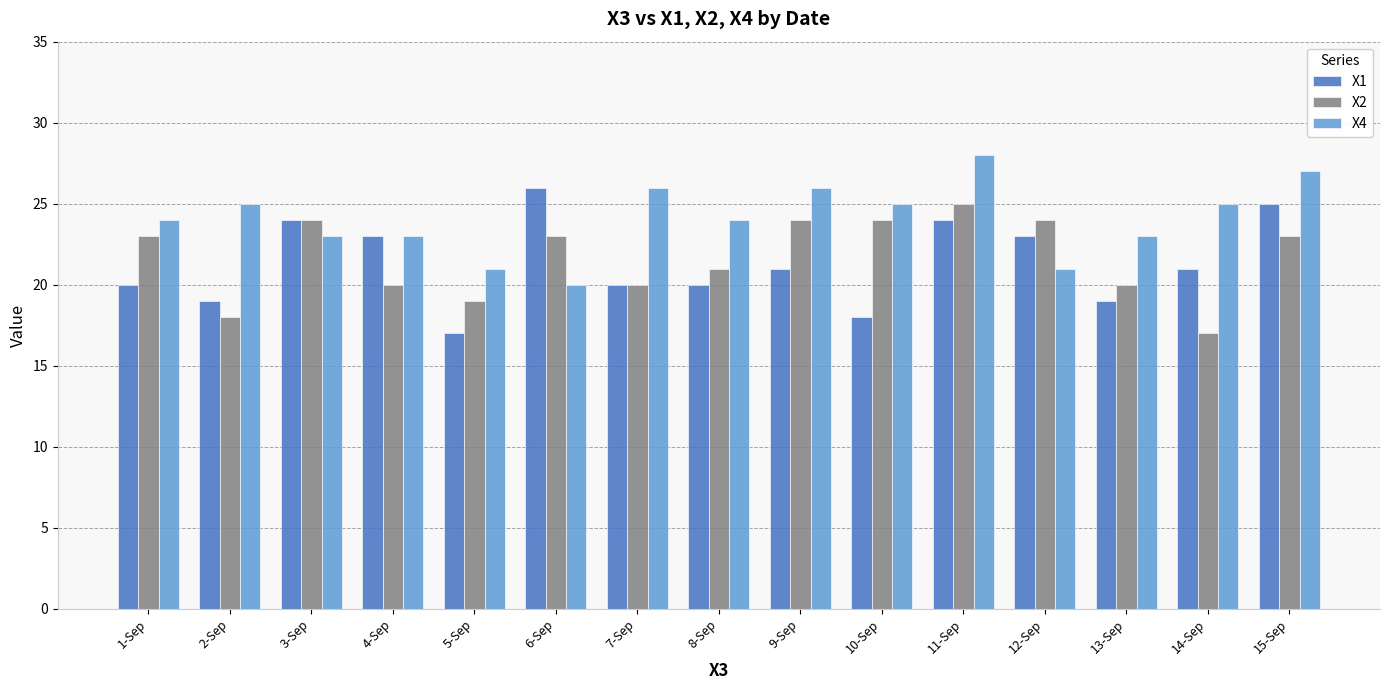

Reading left to right, list all the values displayed in this chart.

X1: 1-Sep=20	2-Sep=19	3-Sep=24	4-Sep=23	5-Sep=17	6-Sep=26	7-Sep=20	8-Sep=20	9-Sep=21	10-Sep=18	11-Sep=24	12-Sep=23	13-Sep=19	14-Sep=21	15-Sep=25
X2: 1-Sep=23	2-Sep=18	3-Sep=24	4-Sep=20	5-Sep=19	6-Sep=23	7-Sep=20	8-Sep=21	9-Sep=24	10-Sep=24	11-Sep=25	12-Sep=24	13-Sep=20	14-Sep=17	15-Sep=23
X4: 1-Sep=24	2-Sep=25	3-Sep=23	4-Sep=23	5-Sep=21	6-Sep=20	7-Sep=26	8-Sep=24	9-Sep=26	10-Sep=25	11-Sep=28	12-Sep=21	13-Sep=23	14-Sep=25	15-Sep=27